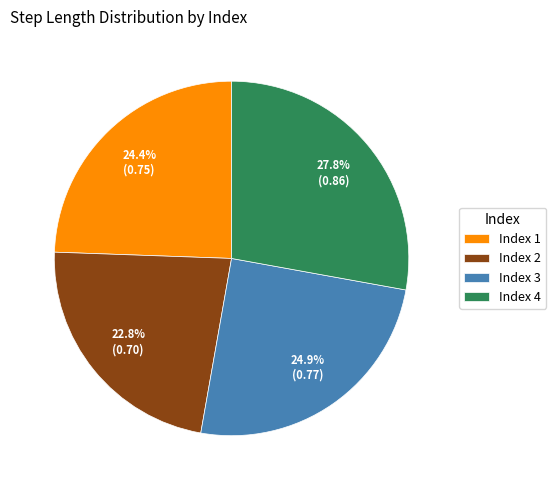

Does any single category account for the majority?

No